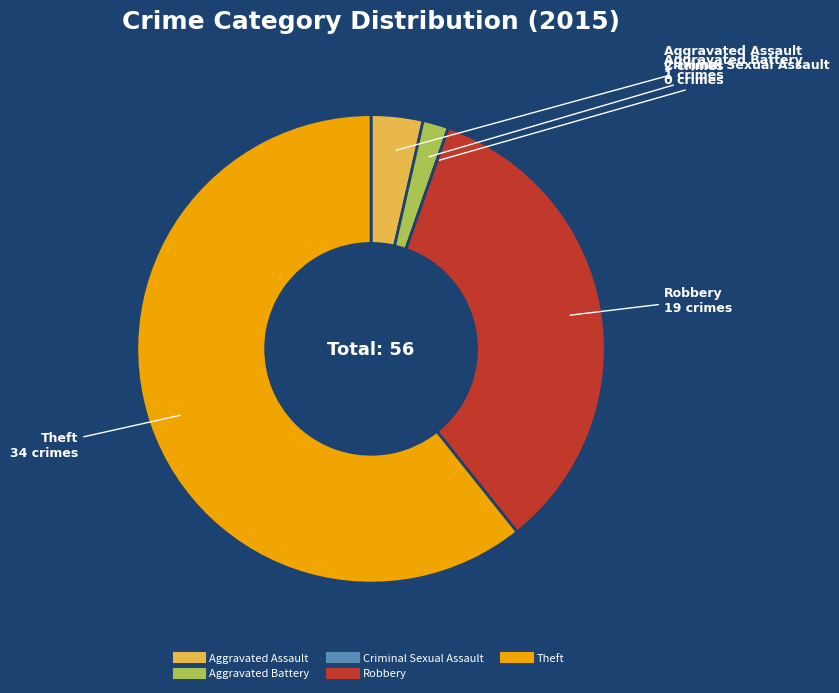

Between Theft and Robbery, which is larger?

Theft